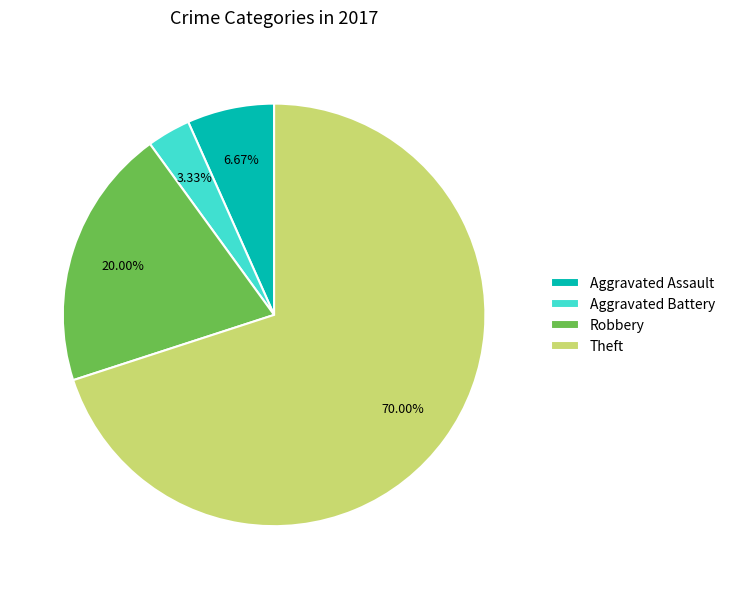

To the nearest percent, what portion does Robbery represent?

20%